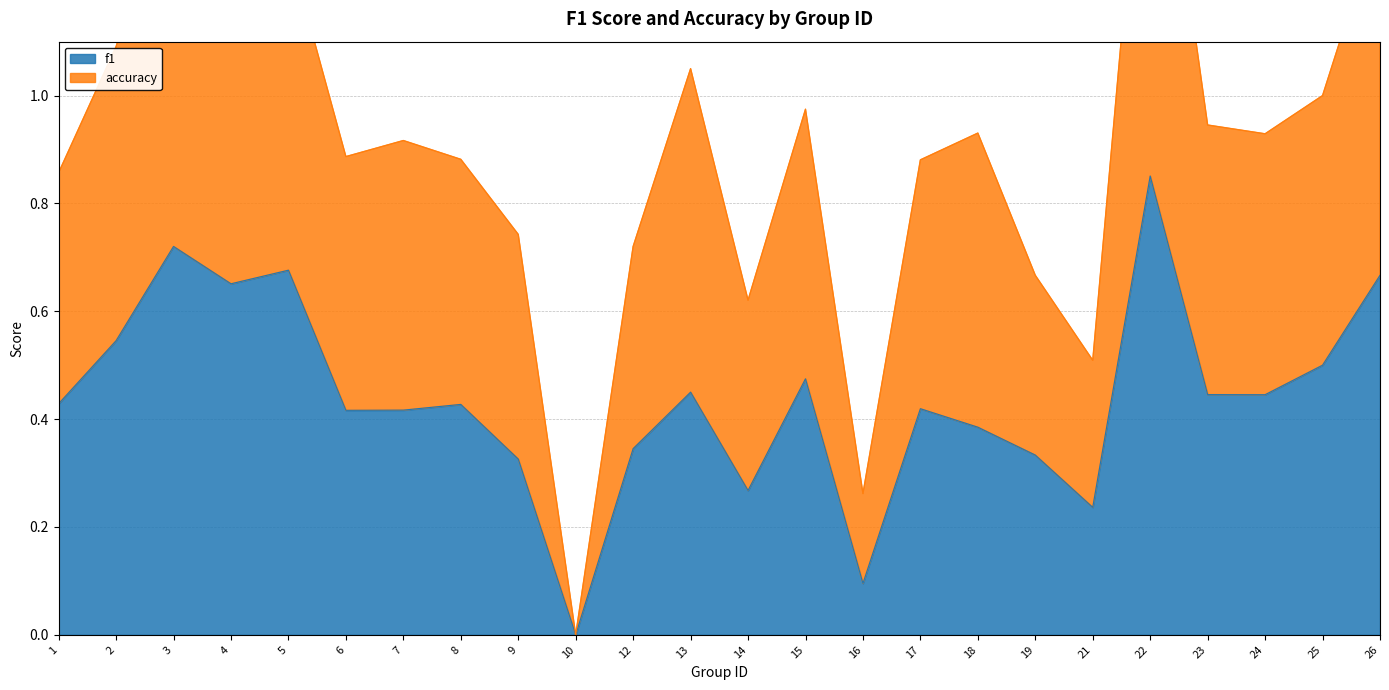

How many lines are shown in the chart?

2